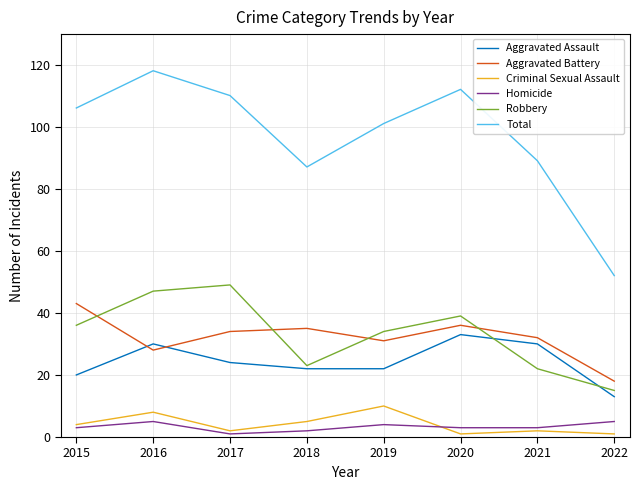

At which label does Robbery reach its minimum?

2022